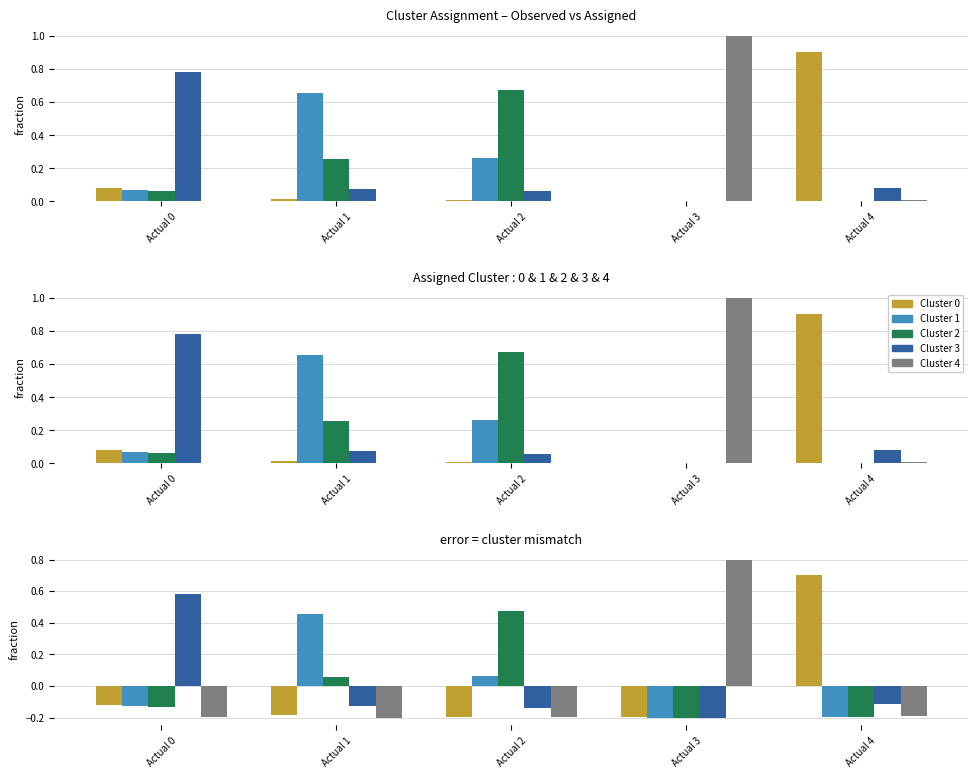

Which category has the lowest value across all series?

Actual 1